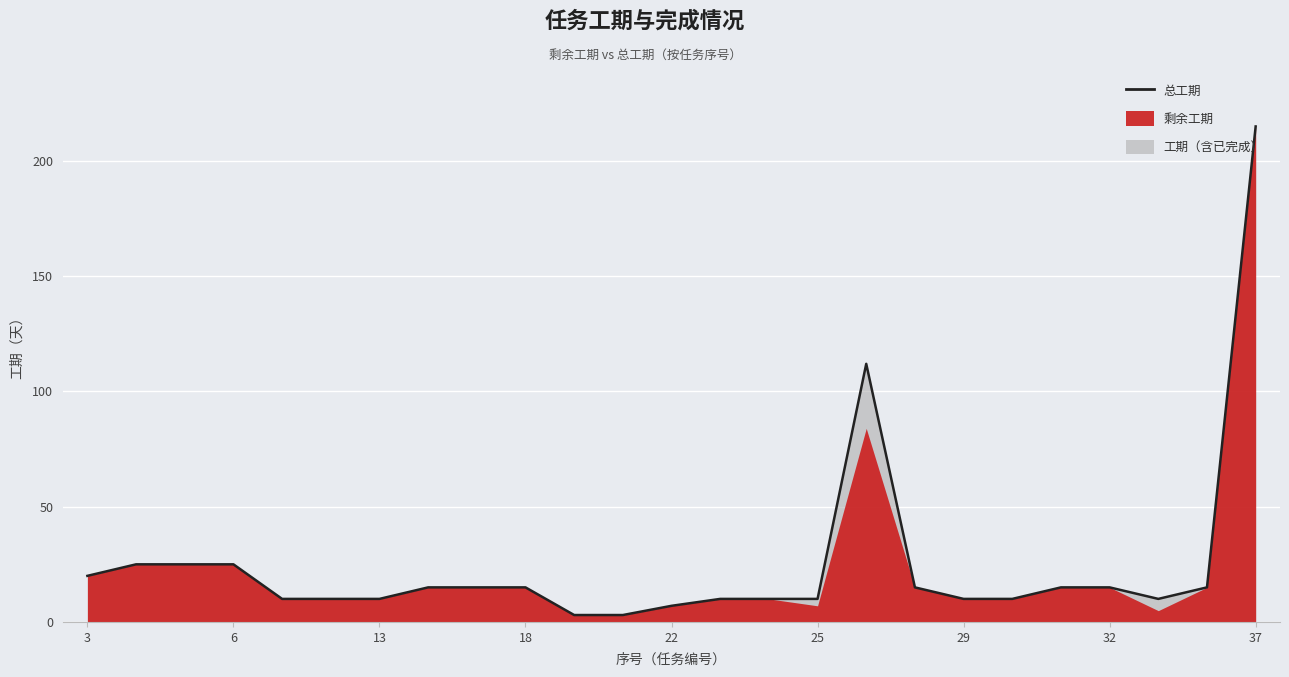

How many lines are shown in the chart?

1